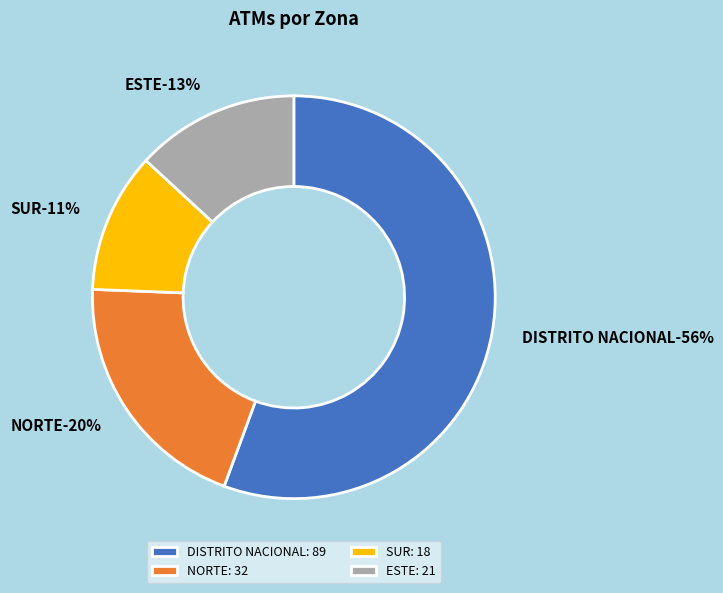

What is the change in value from NORTE to SUR?

-14